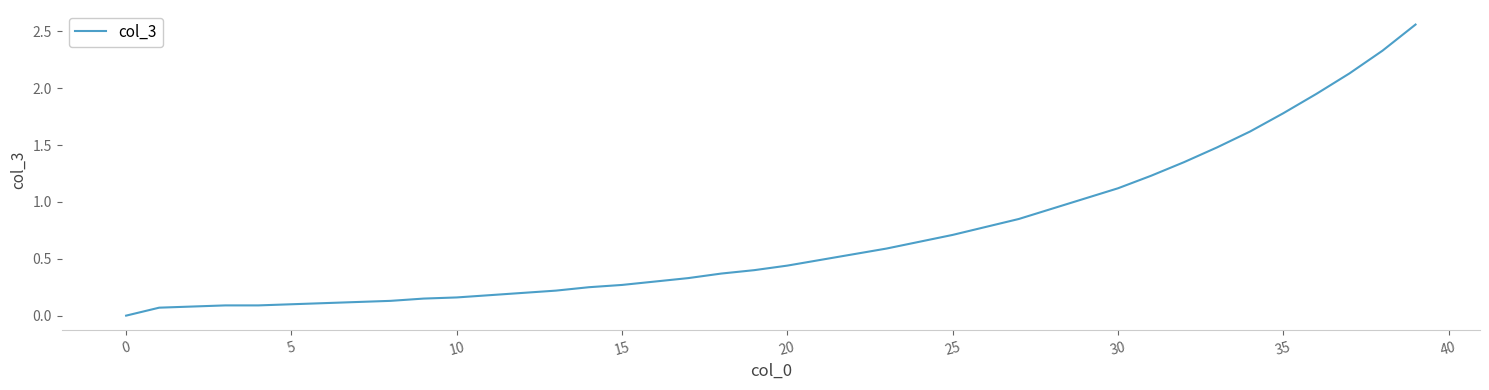

How many lines are shown in the chart?

1